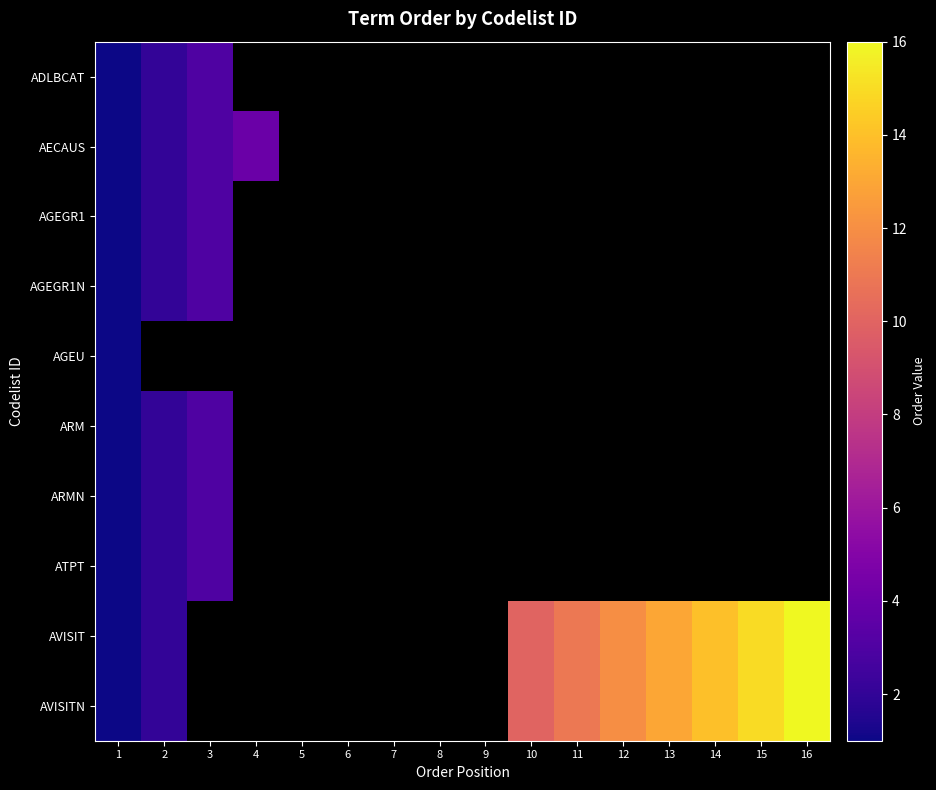

At how many categories does at least one series exceed 7?

7